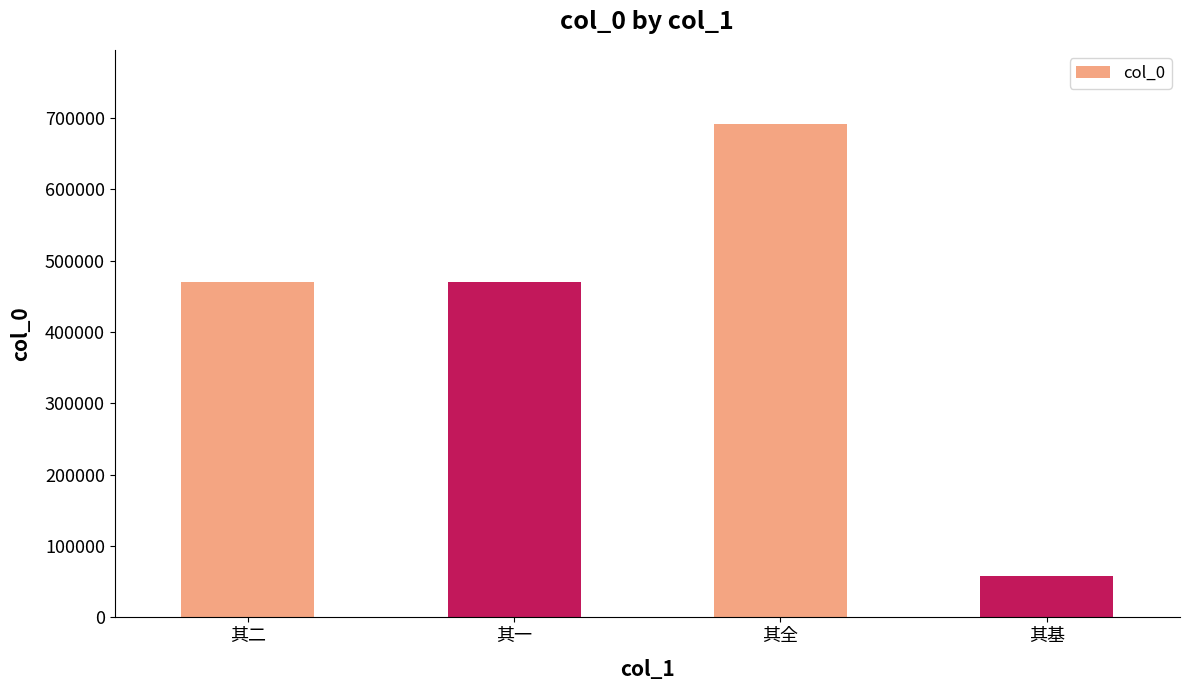

The chart shows a value of 691564 at 其全. True or false?

True